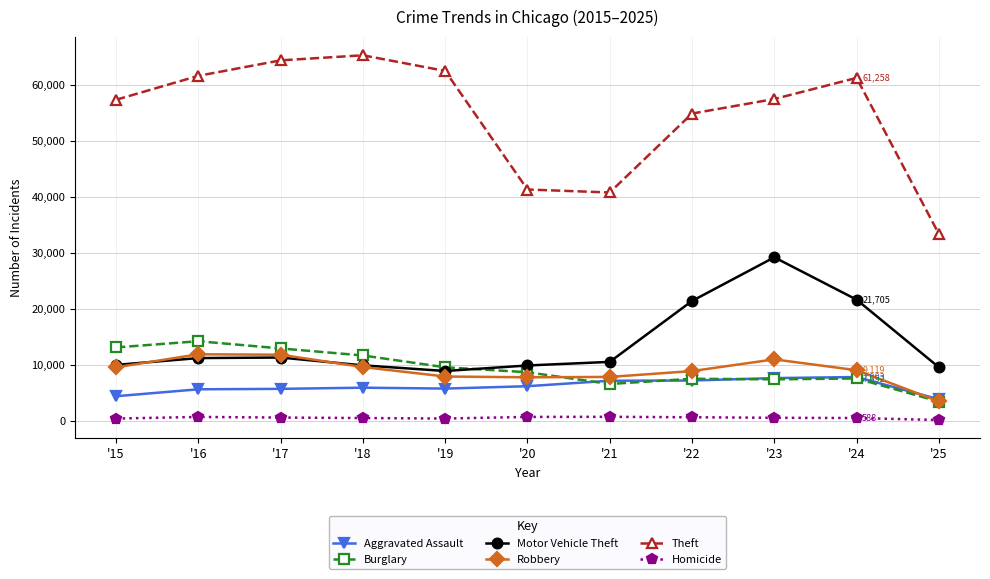

Where is the first local maximum for Theft?

'18